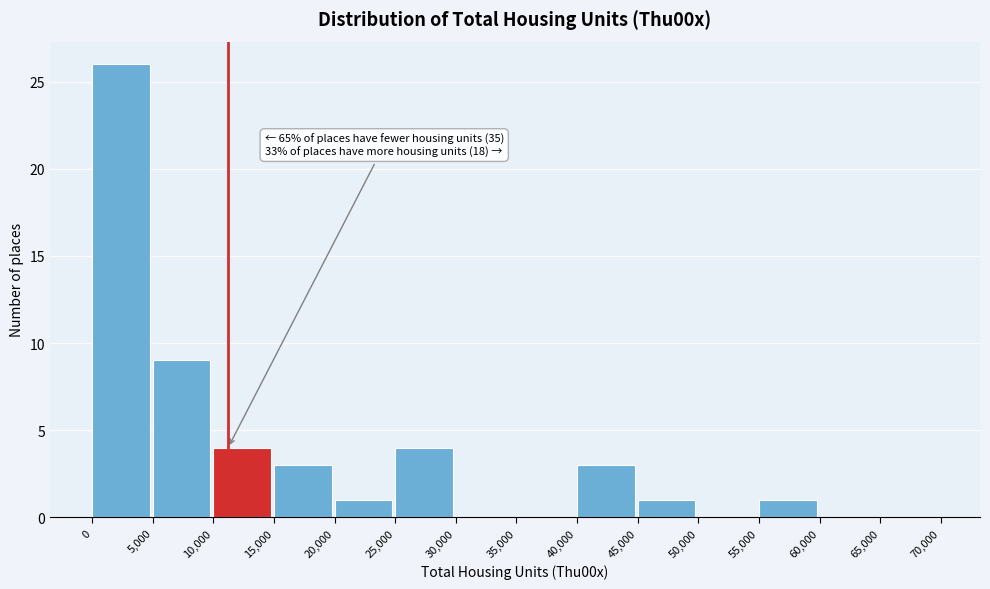

Over which range of the x-axis is the bar tallest?

0 to 5,000